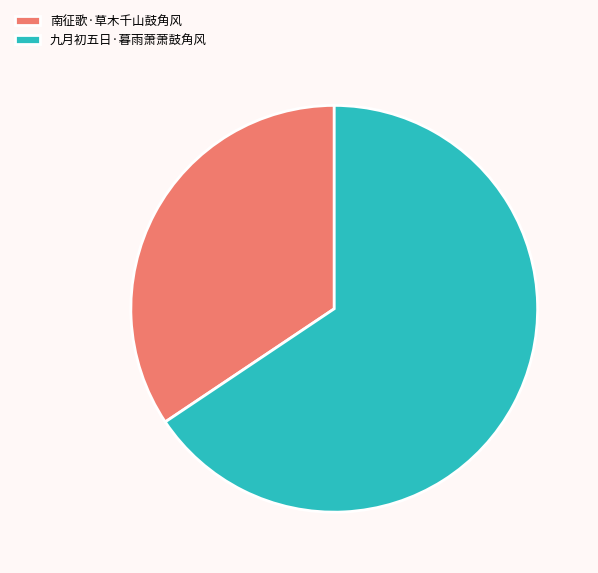

Which slice is the largest?

九月初五日·暮雨萧萧鼓角风